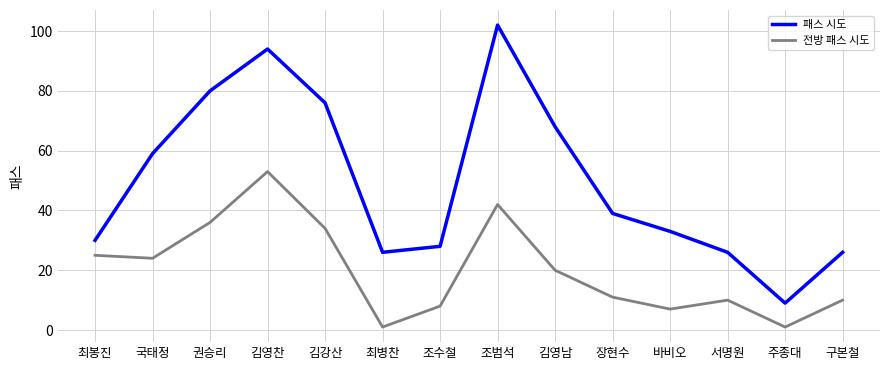

What value does the 패스 시도 series have at 바비오, to the nearest 5?

35